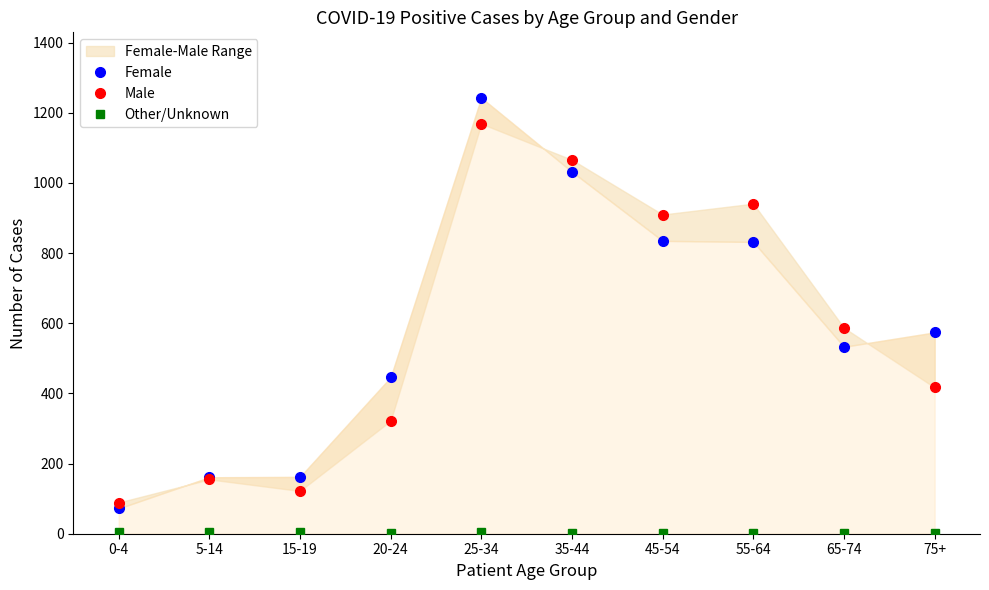

In Other/Unknown, how many points are lower than both neighbors (excluding endpoints)?

3